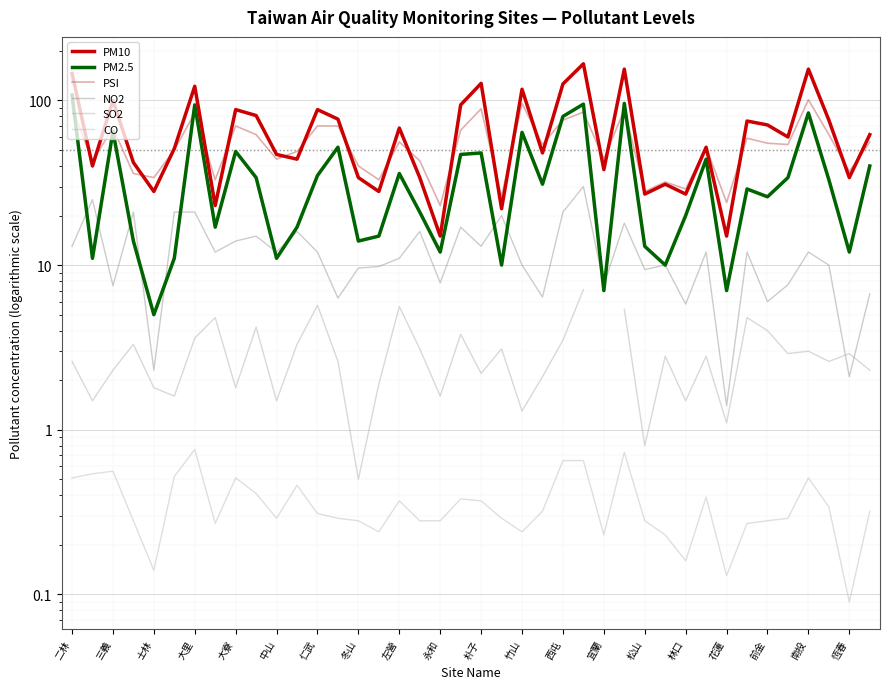

Where do NO2 and SO2 first cross each other?

37 and 38